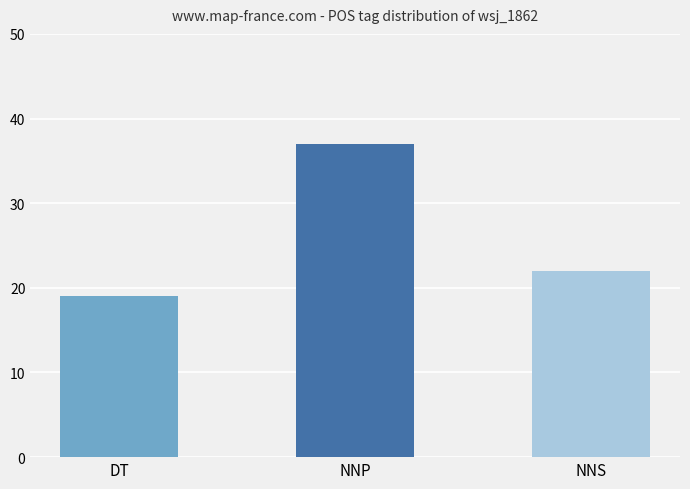

Reading left to right, list all the values displayed in this chart.

19	37	22